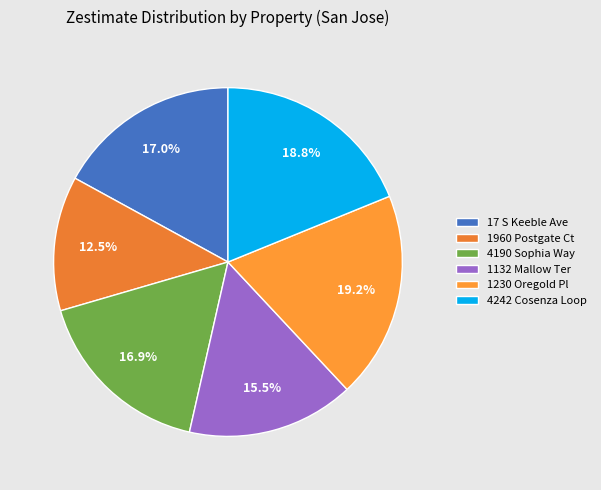

To the nearest percent, what is the average slice percentage?

17%